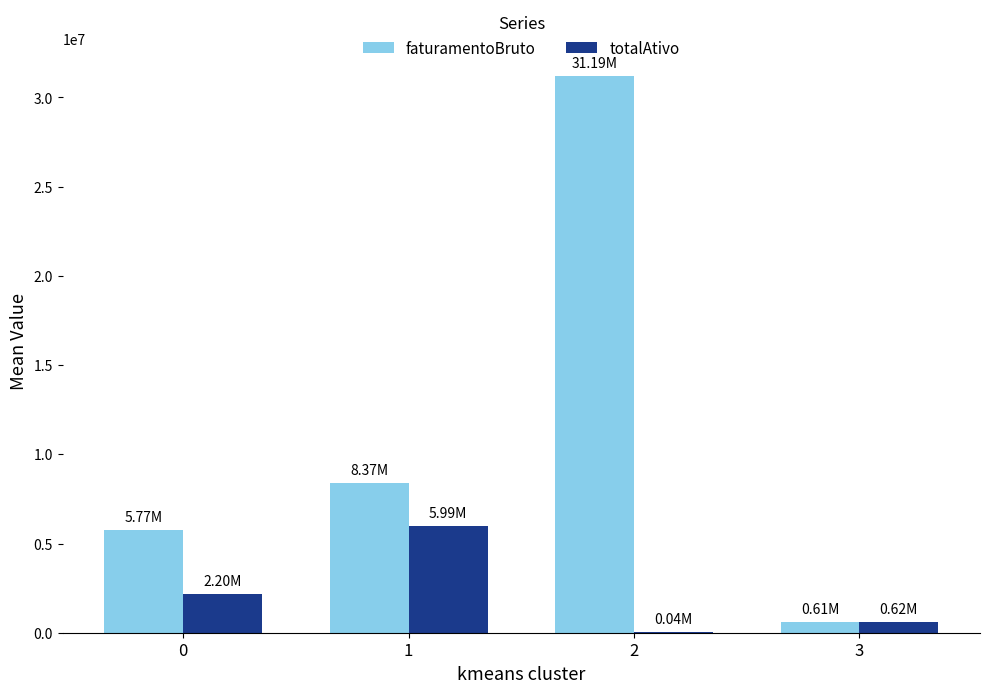

Are the bars grouped side by side (vs. stacked)?

Yes